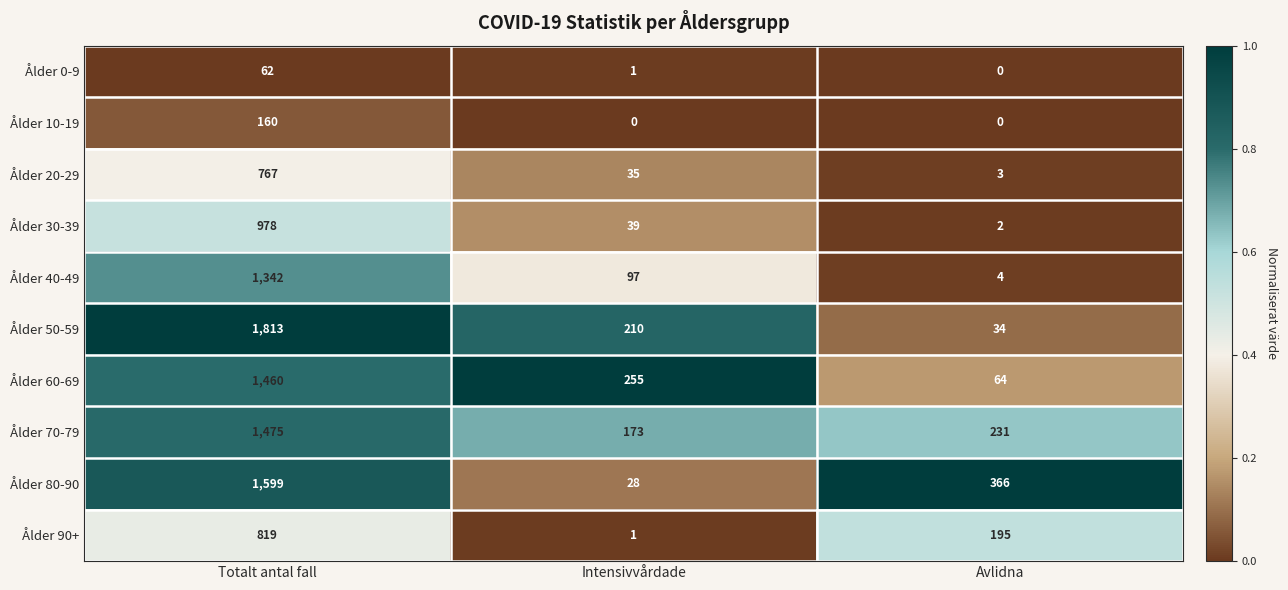

What is the total value across all series at Intensivvårdade?

839